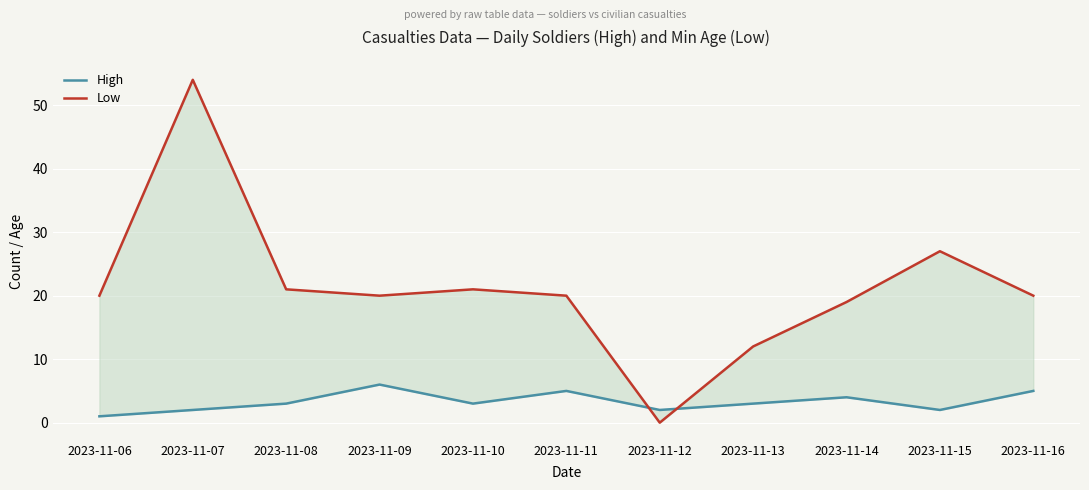

Does the chart display data point markers on the line(s)?

No